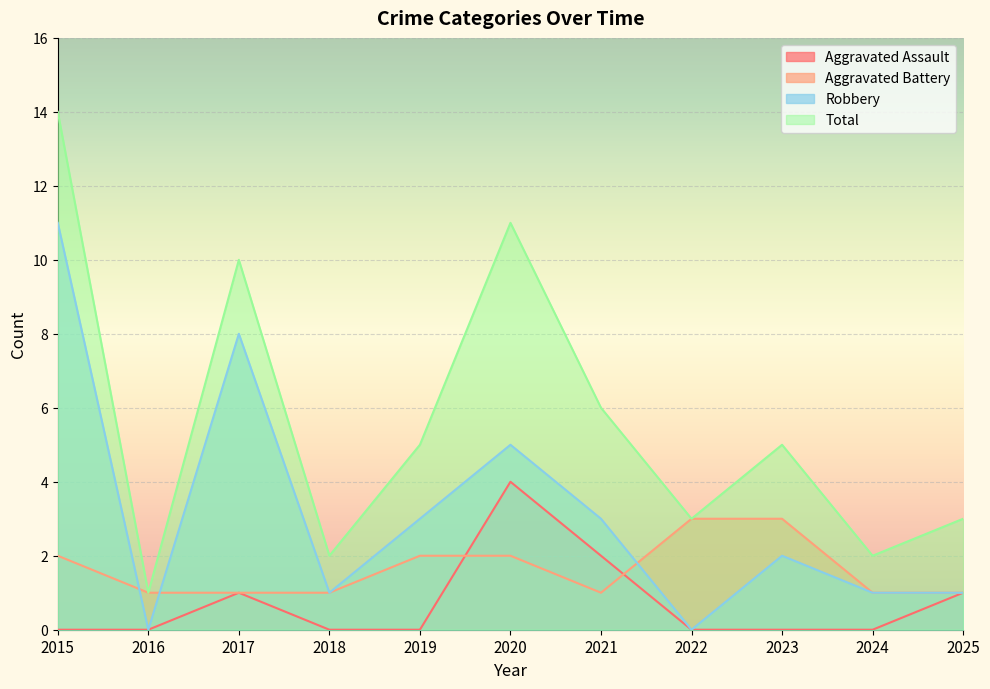

What is the sum of all Aggravated Battery values?

18